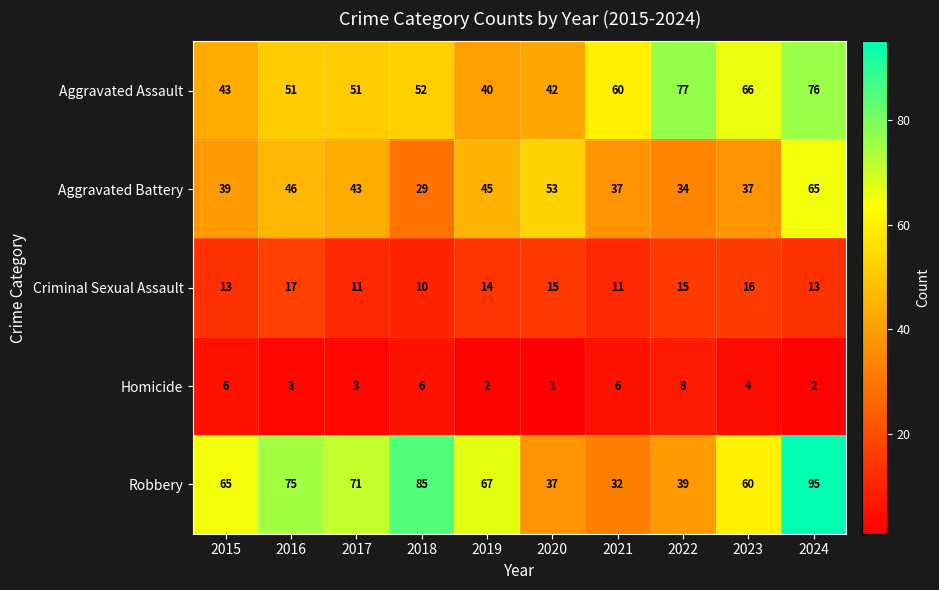

The value of Robbery at 2018 is 55. True or false?

False